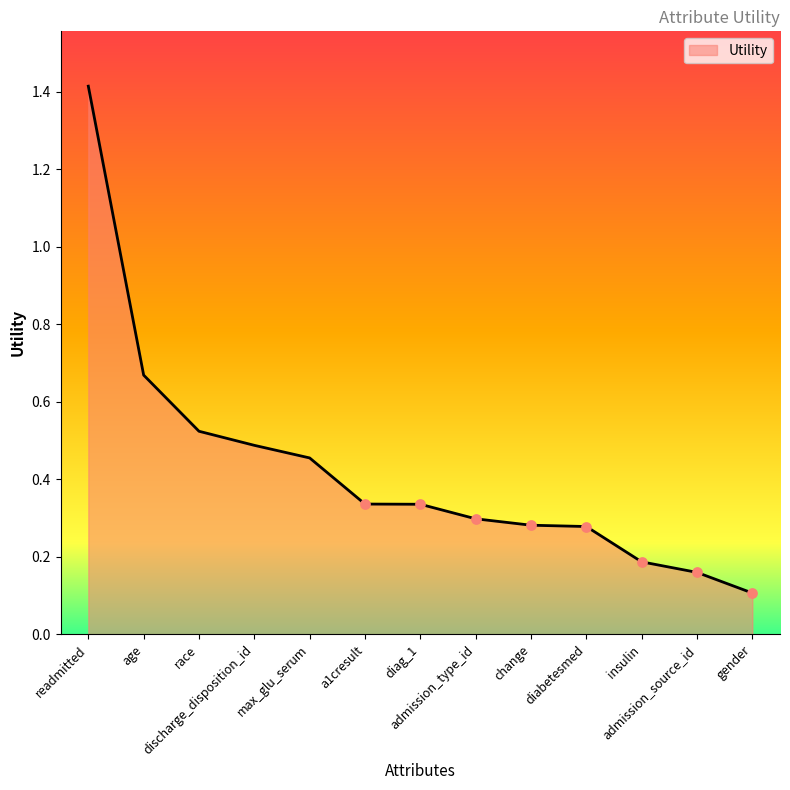

What is the change in value from race to insulin?

-0.3